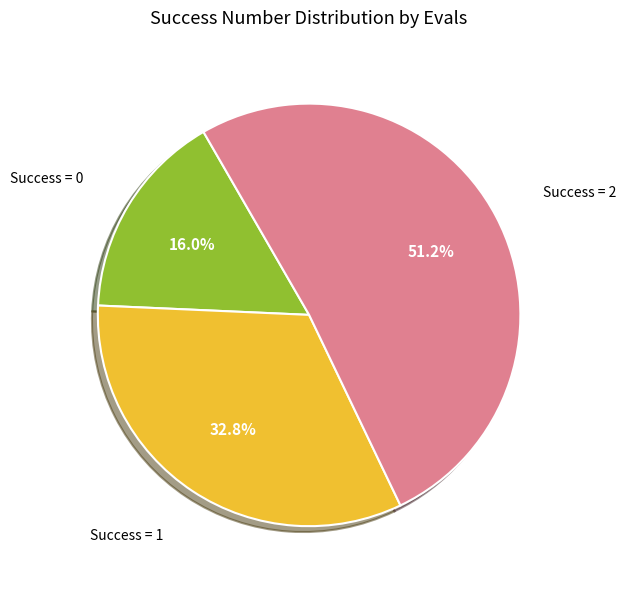

Is there a majority slice in this chart?

Yes